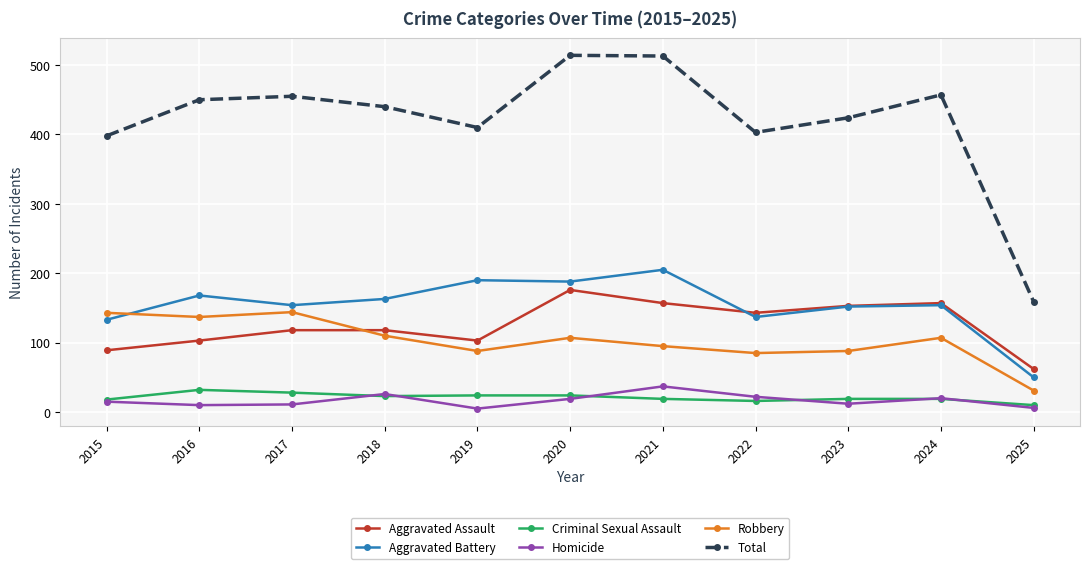

Count the number of data series in this chart.

6